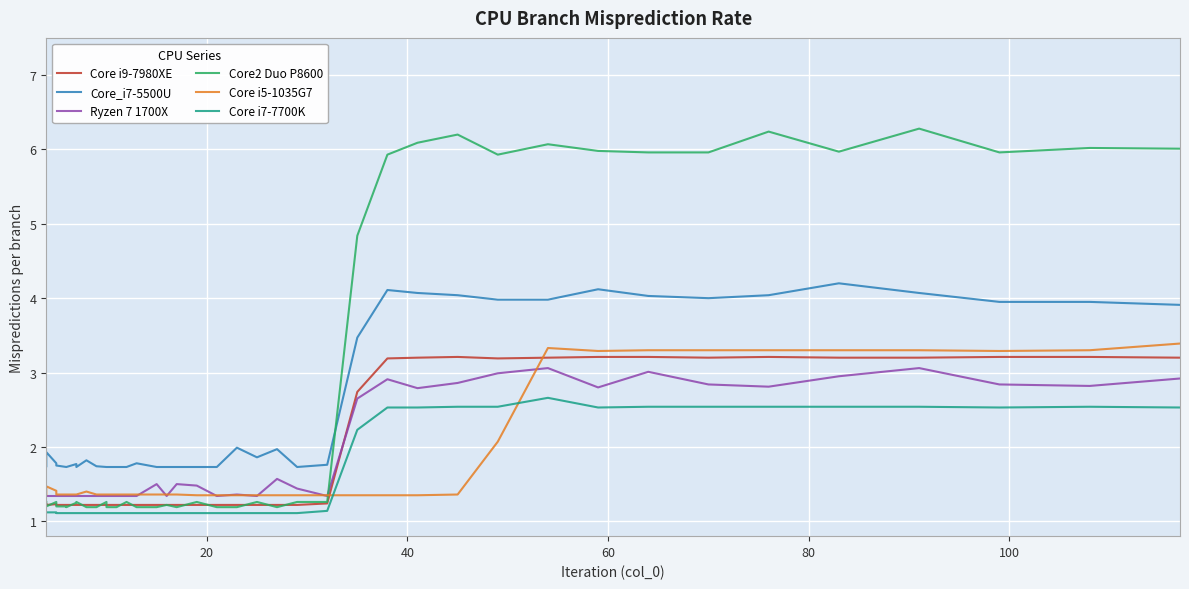

How many interior local valleys does the Core_i7-5500U series have?

4